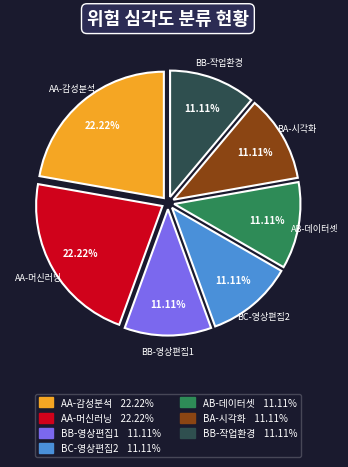

To the nearest percent, what is the difference between the largest and smallest slice percentages?

11%